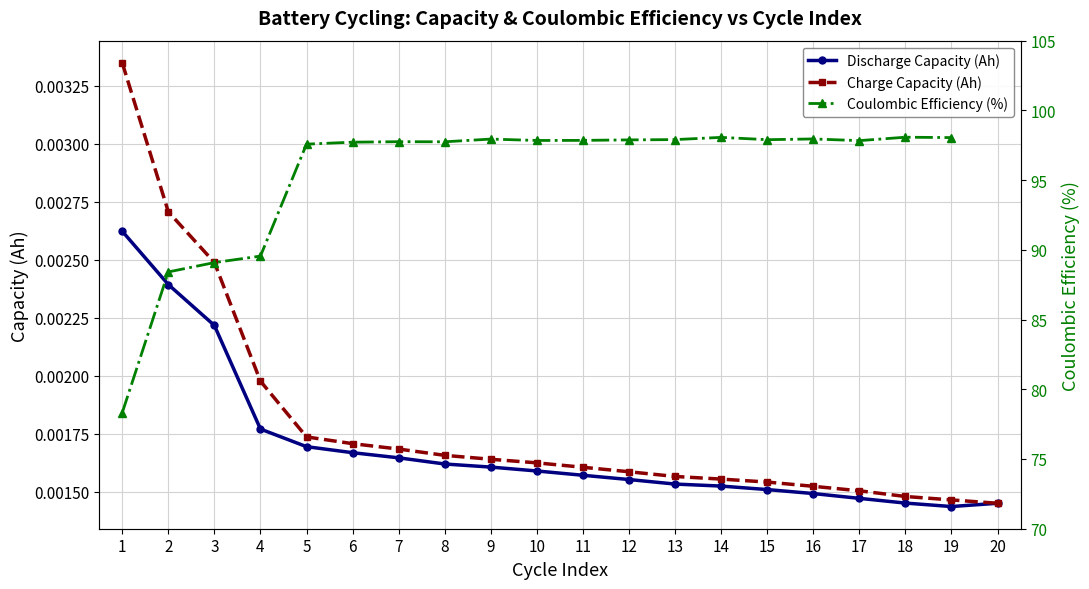

True or false: Coulombic Efficiency (%) has more than 1 points higher than both neighbors.

True